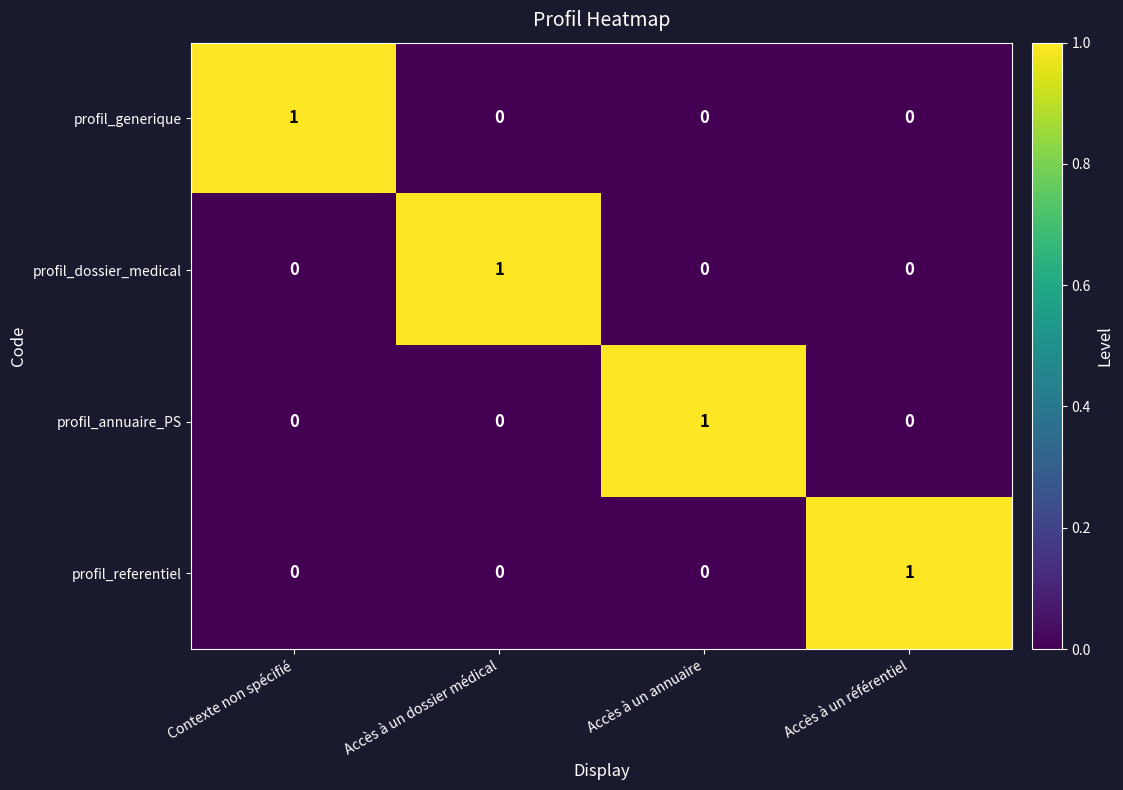

Is the value of profil_generique at Contexte non spécifié greater than the value of profil_dossier_medical at Accès à un référentiel?

Yes